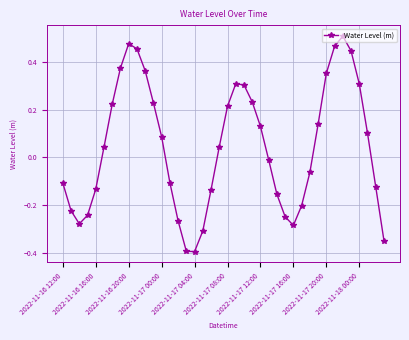

What is the smallest value displayed?

-0.4